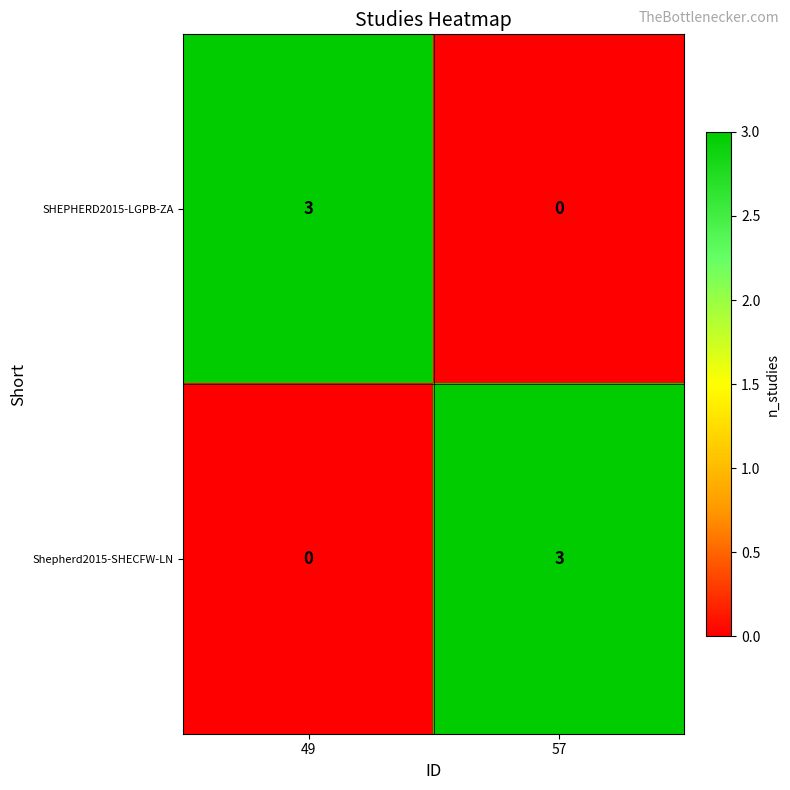

The value of SHEPHERD2015-LGPB-ZA at 49 is 3. True or false?

True